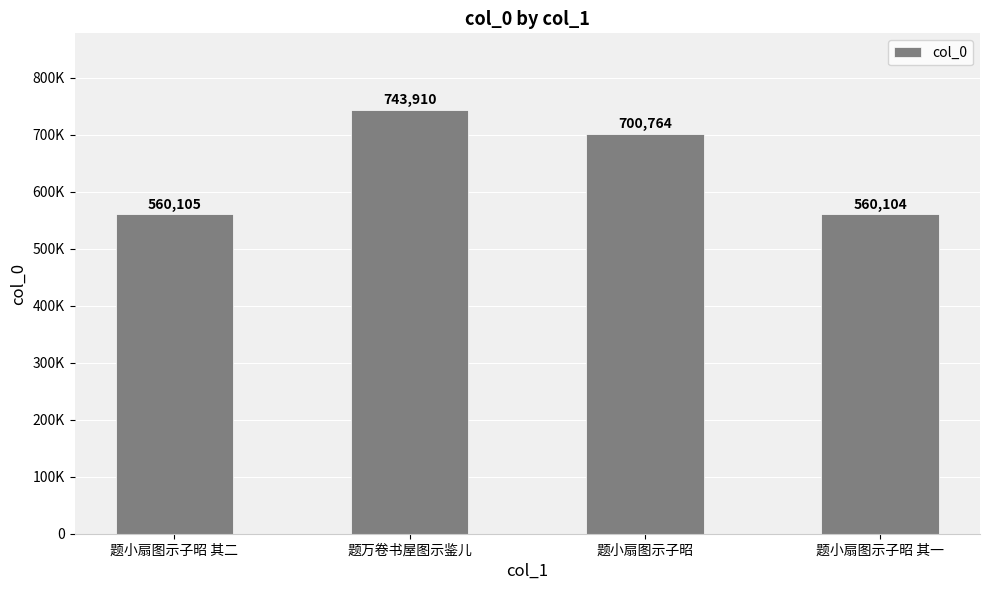

What is the ratio of the value at 题小扇图示子昭 to the value at 题小扇图示子昭 其一?

1.3